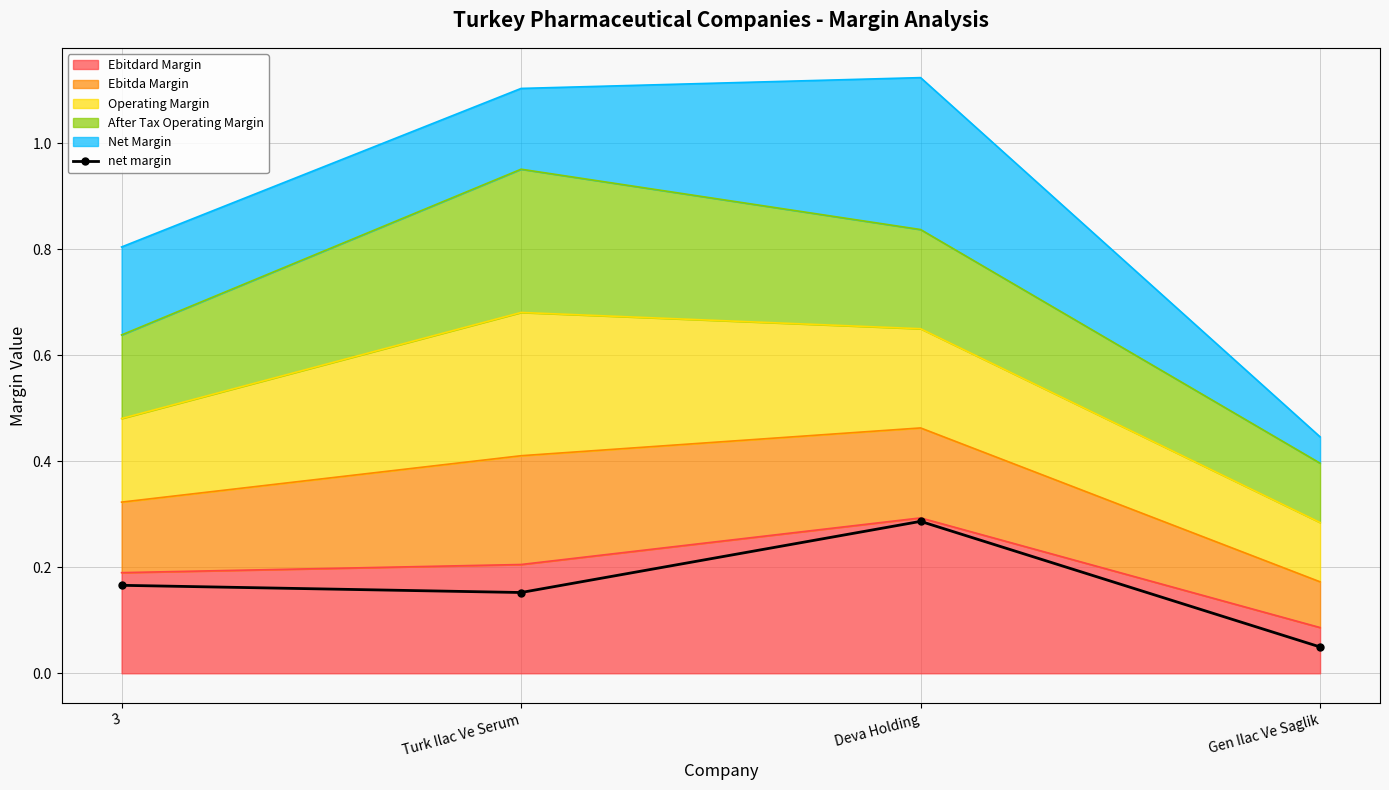

Read the value at Turk Ilac Ve Serum.

0.2